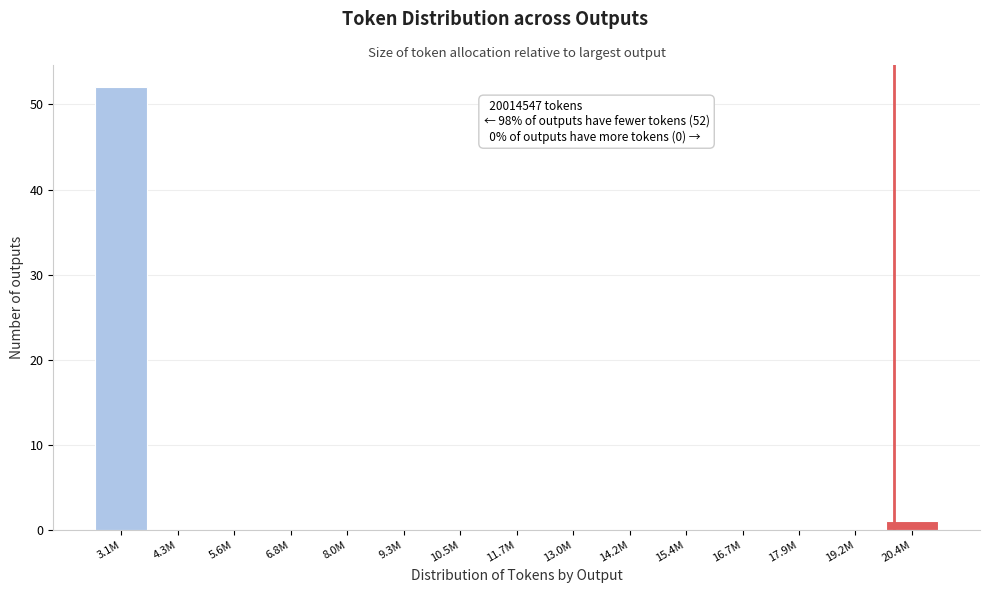

Reading left to right, what are all the values shown in this chart?

3.1M=52	4.3M=0	5.6M=0	6.8M=0	8.0M=0	9.3M=0	10.5M=0	11.7M=0	13.0M=0	14.2M=0	15.4M=0	16.7M=0	17.9M=0	19.2M=0	20.4M=1